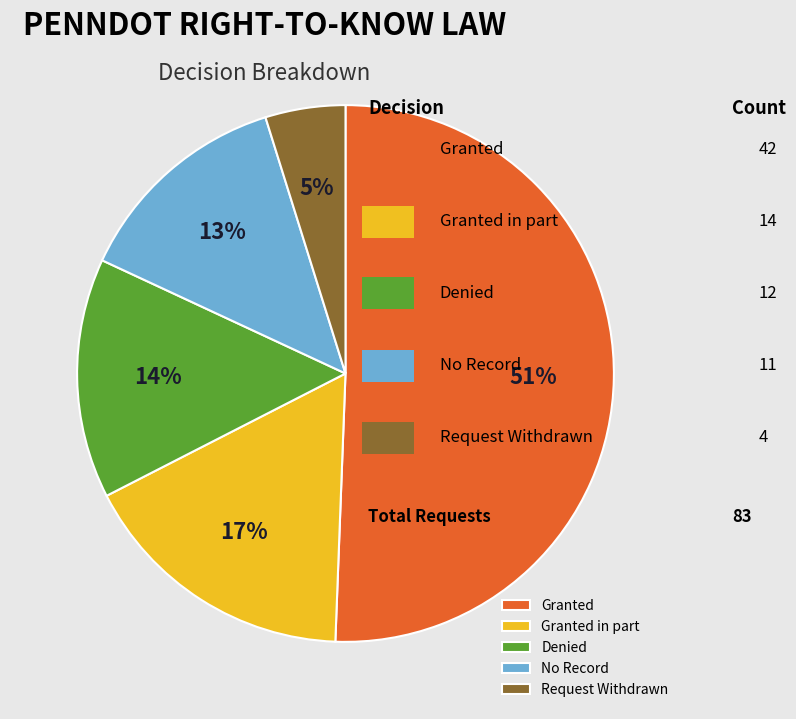

How many slices are in this pie chart?

5